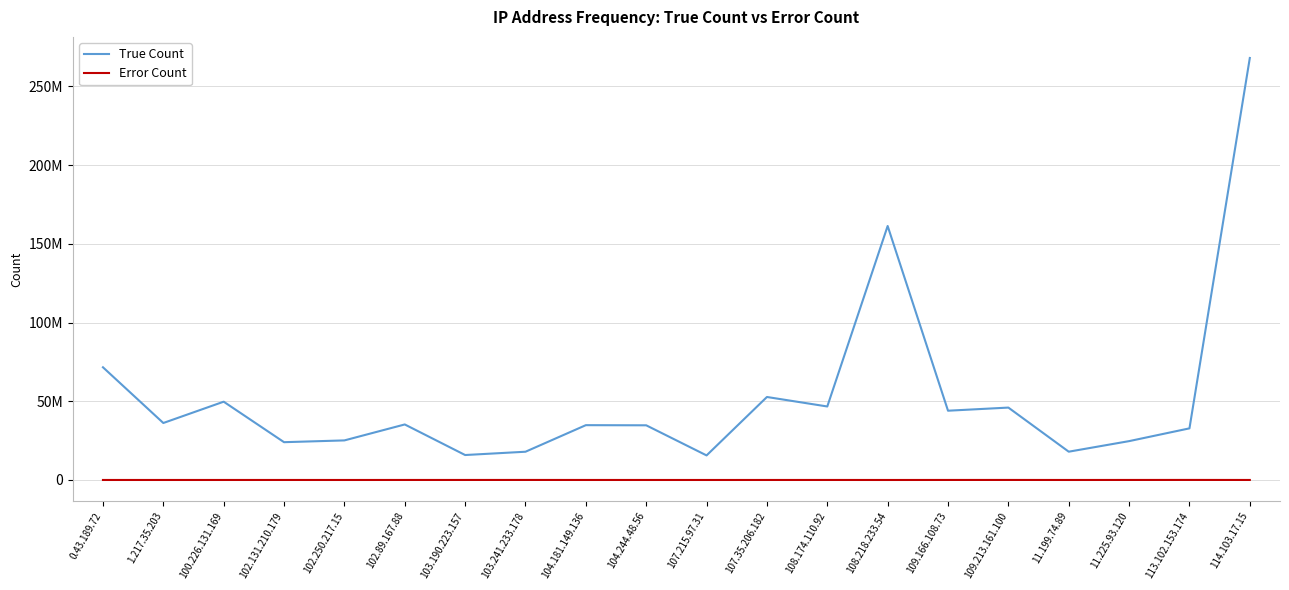

What are all the series names shown in the legend?

True Count, Error Count